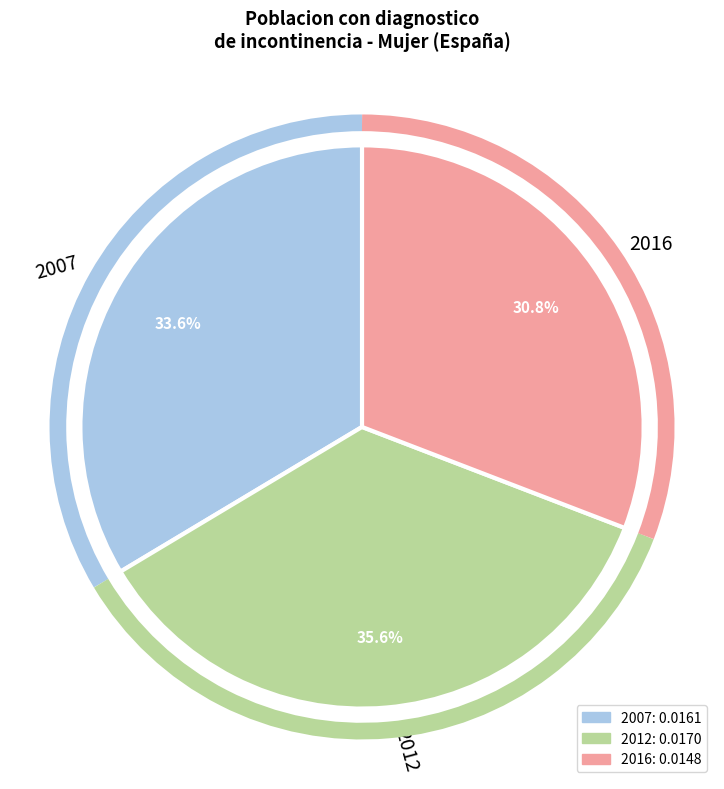

To the nearest percent, what percentage of the pie is 2016?

31%